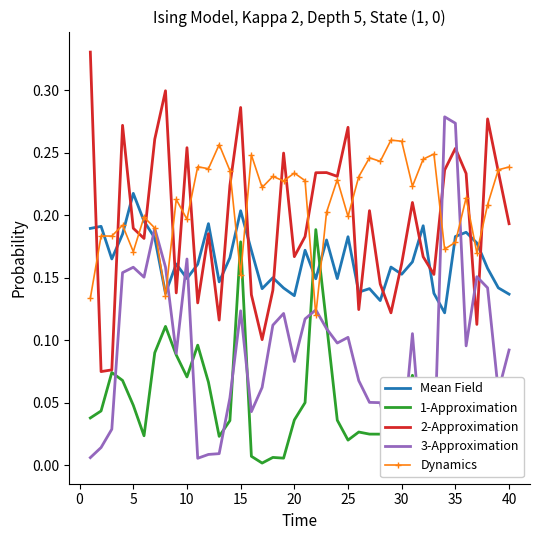

Which category has the highest value in the Mean Field series?

5